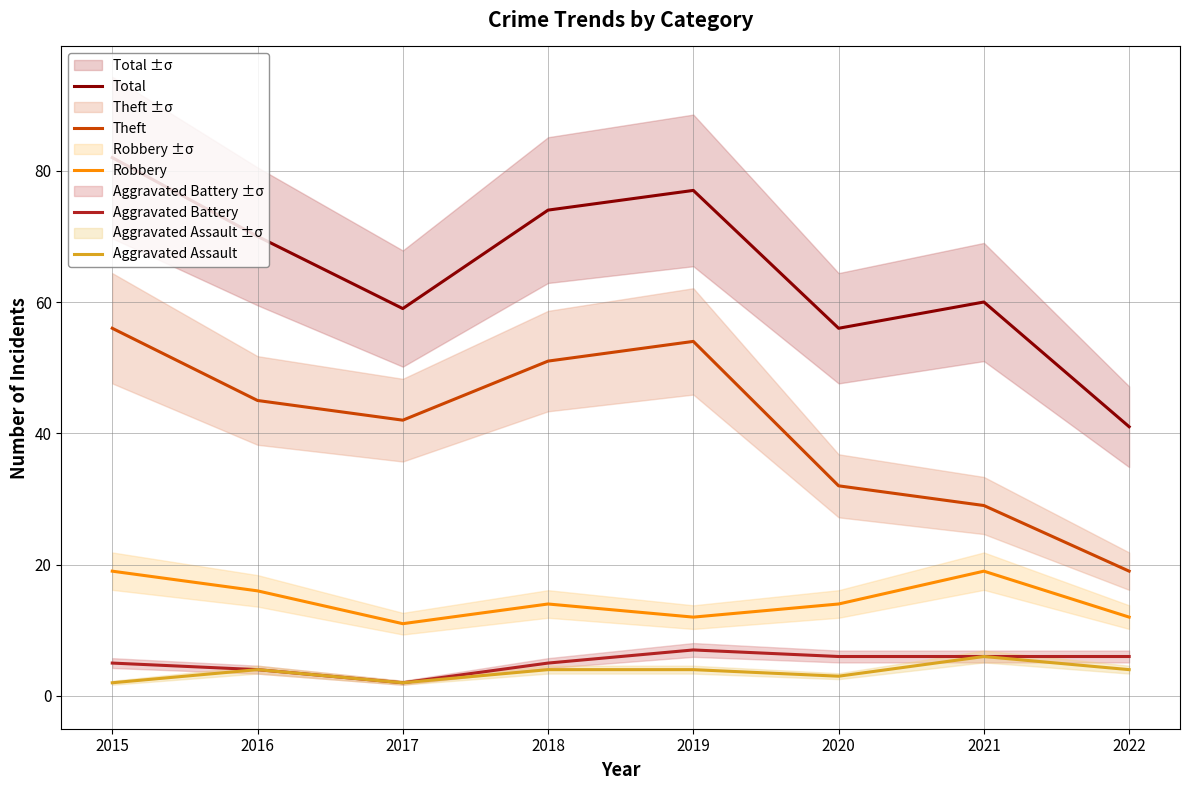

Does the chart have visible grid lines?

Yes